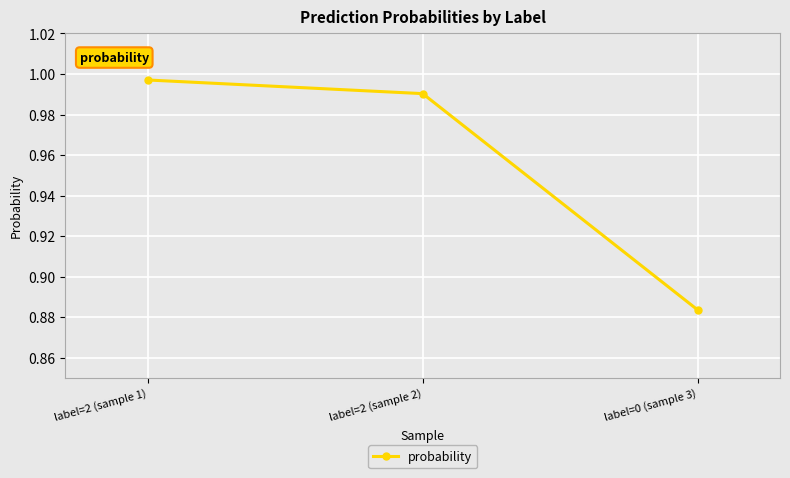

How many data points does each series have?

3